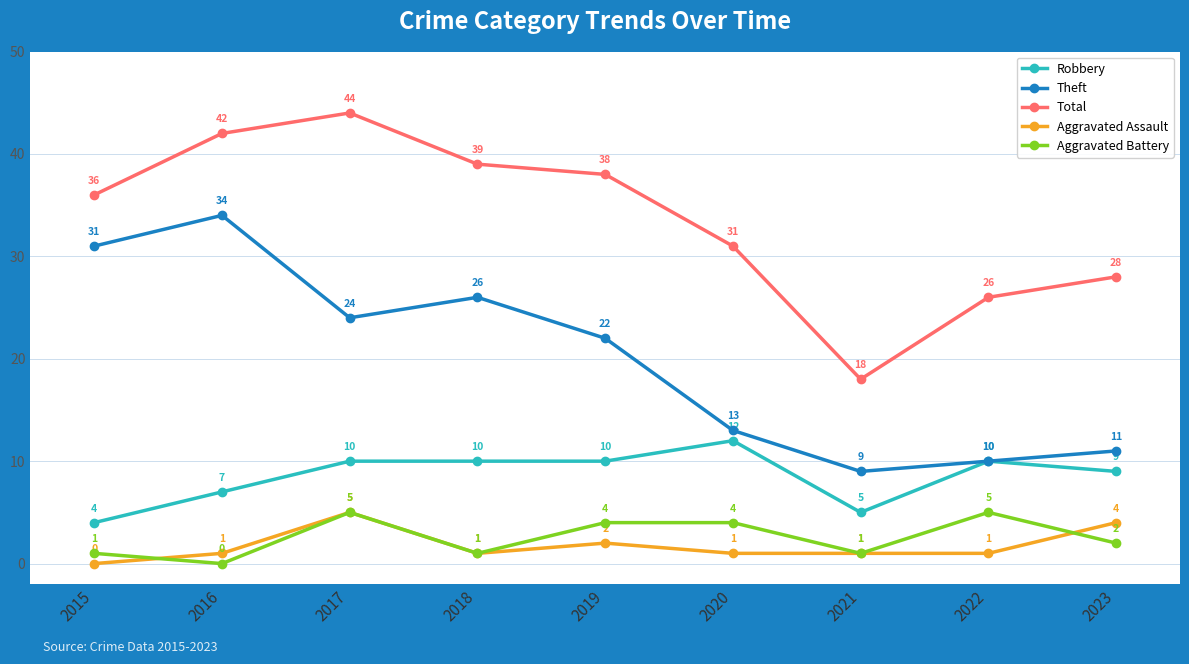

The Theft series shows 9 at 2021. True or false?

True